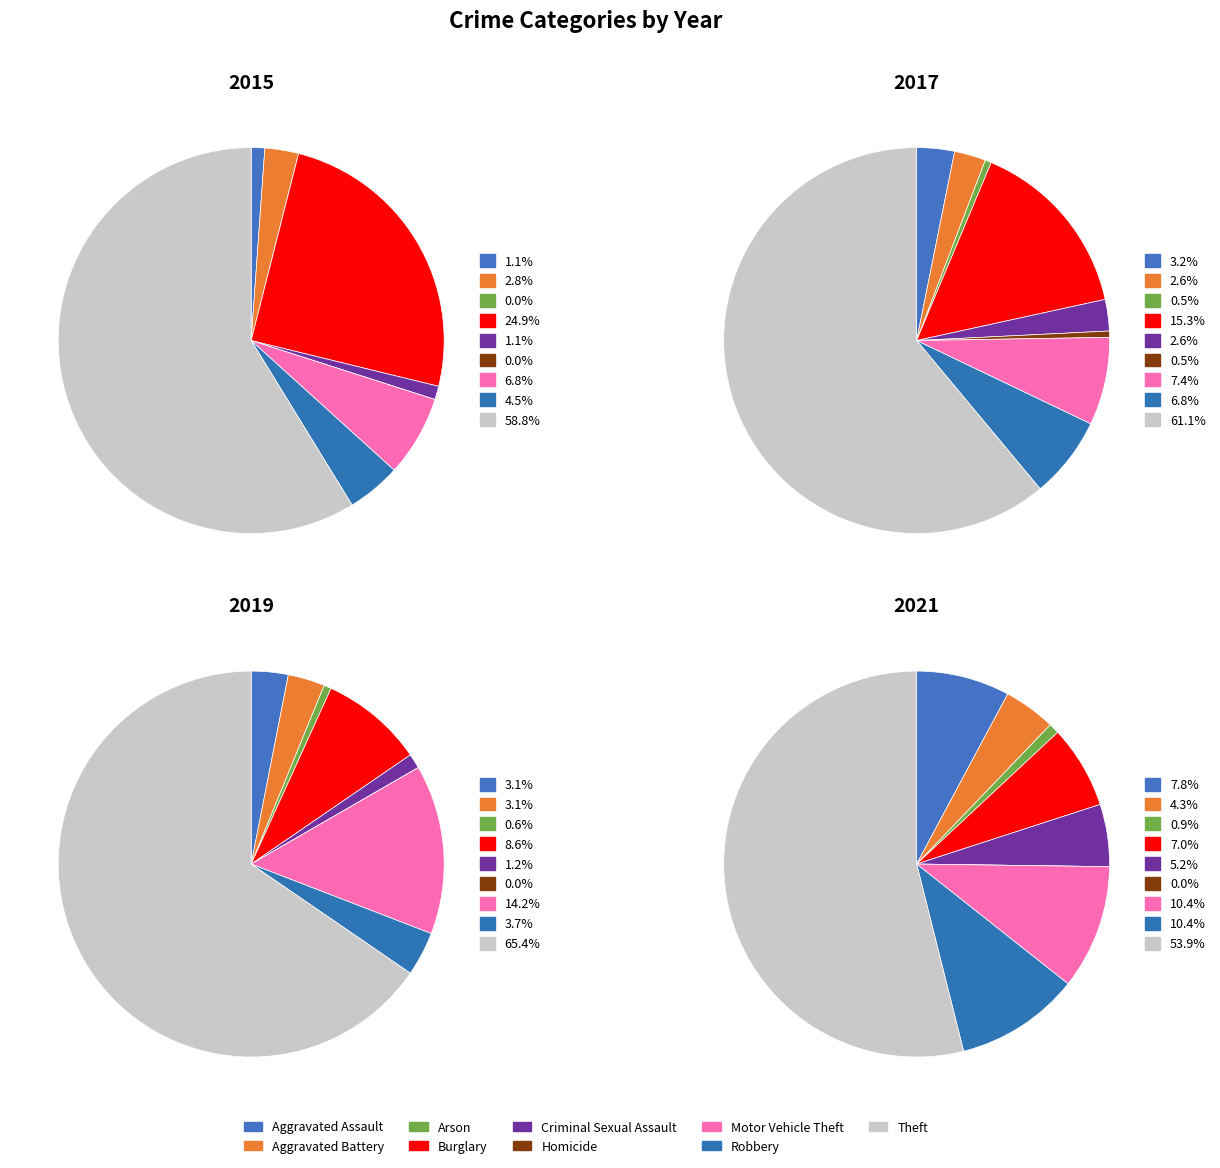

How many slices are in this pie chart?

9